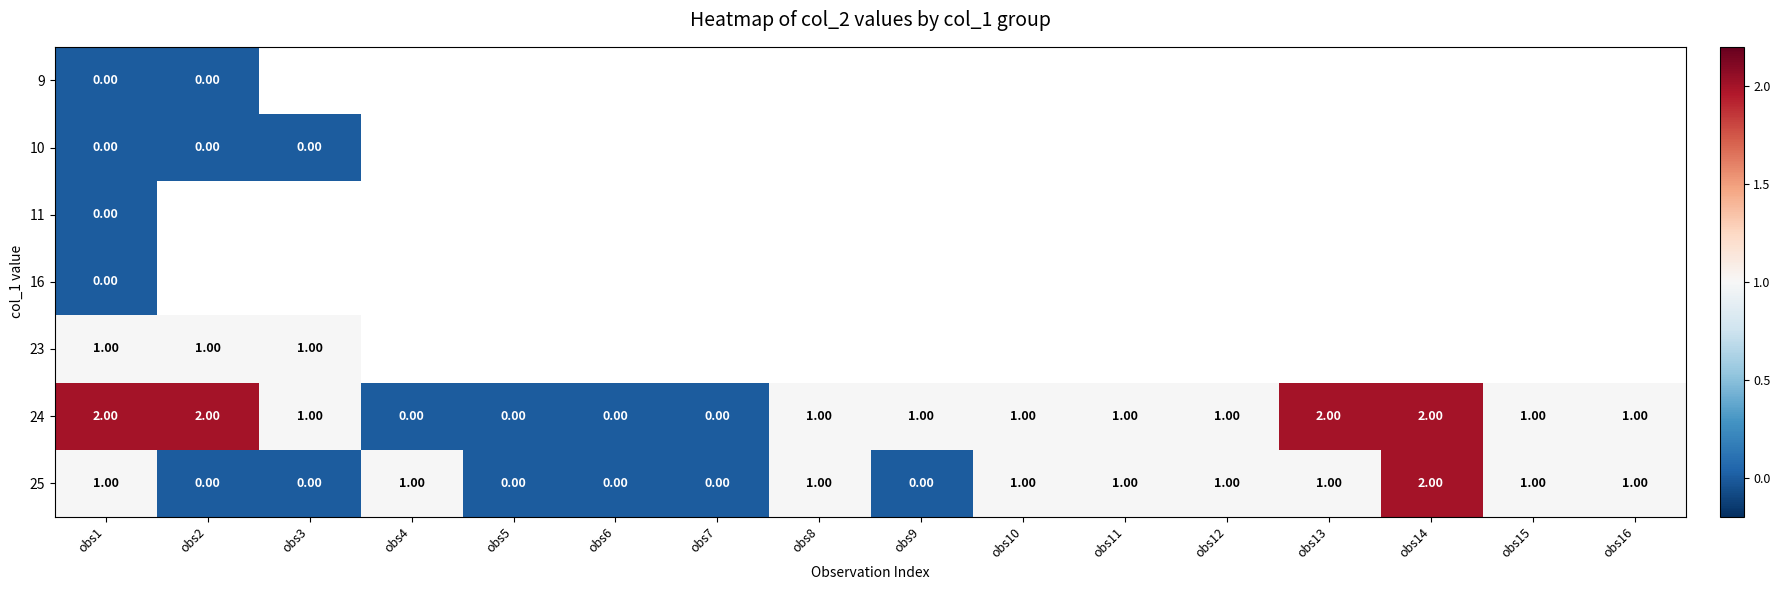

Which label corresponds to the largest value in the chart?

obs1